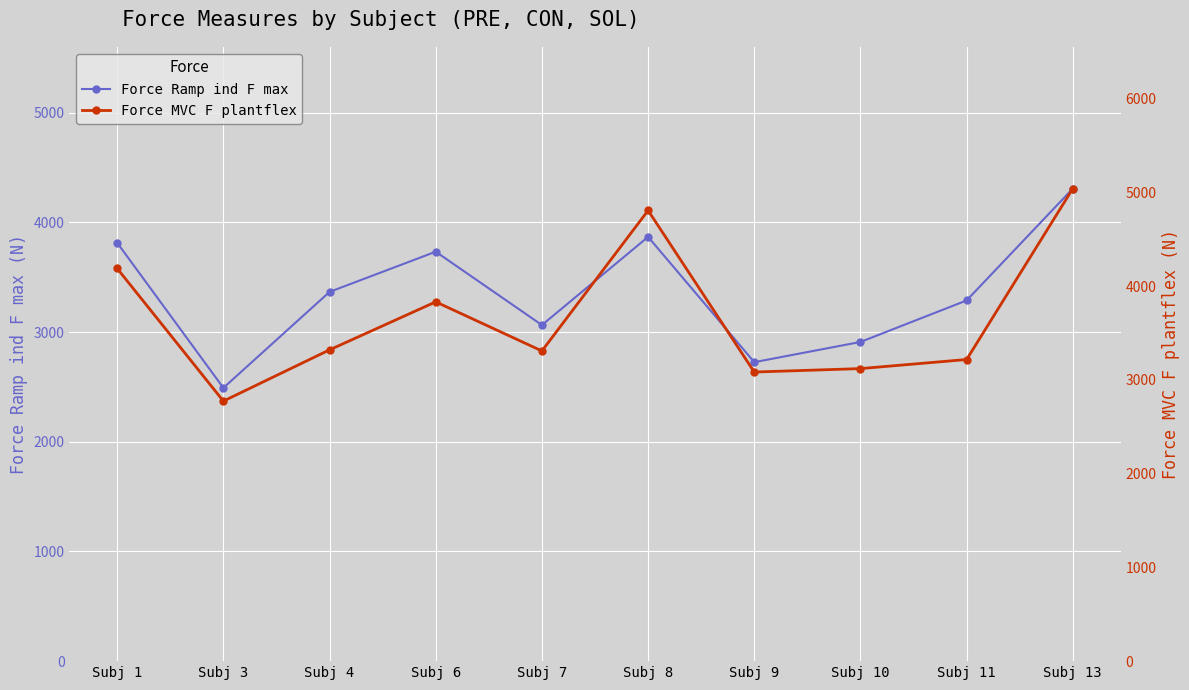

Which has a higher value, Subj 9 or Subj 8?

Subj 8